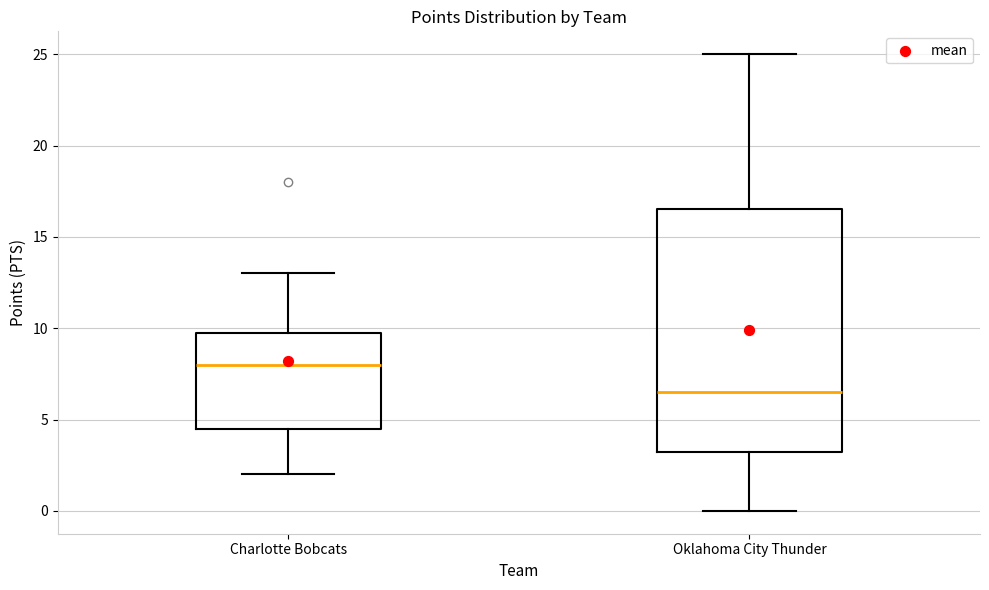

Which box is the tallest, from its lower edge to its upper edge?

Oklahoma City Thunder